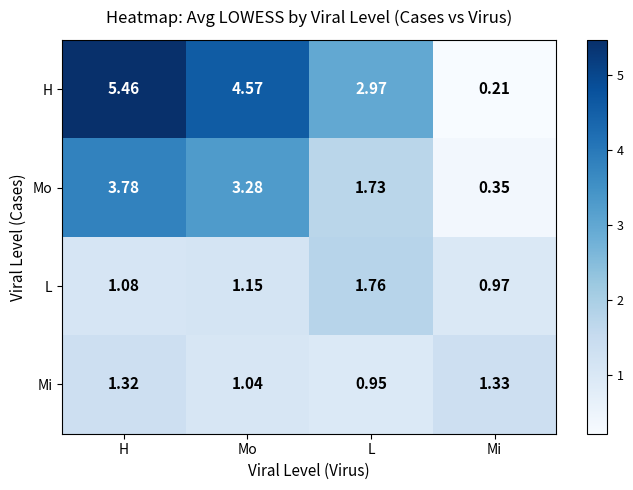

Between L and Mi, which series saw the biggest shift?

H